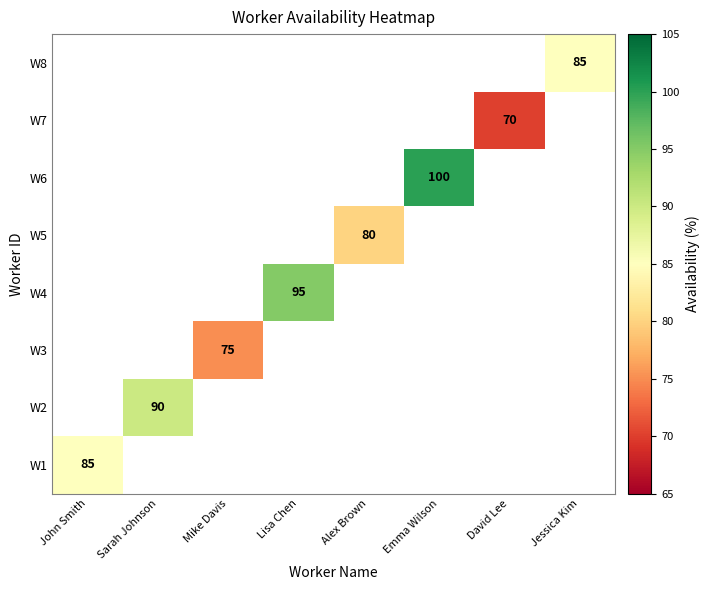

Is it true that W2 equals 62 at Sarah Johnson?

False